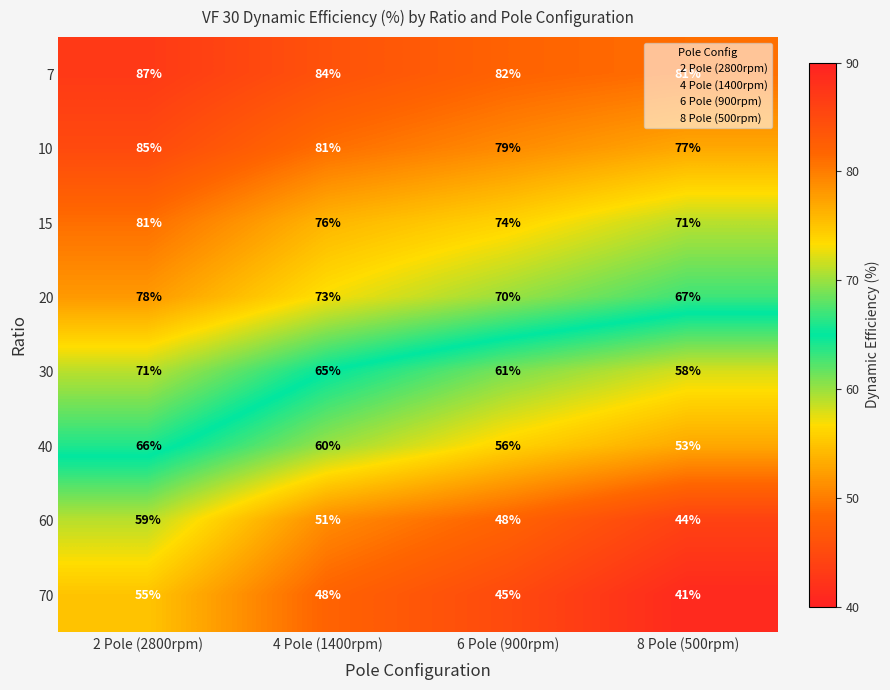

What is the difference between the second highest and minimum values in the 70 series?

7